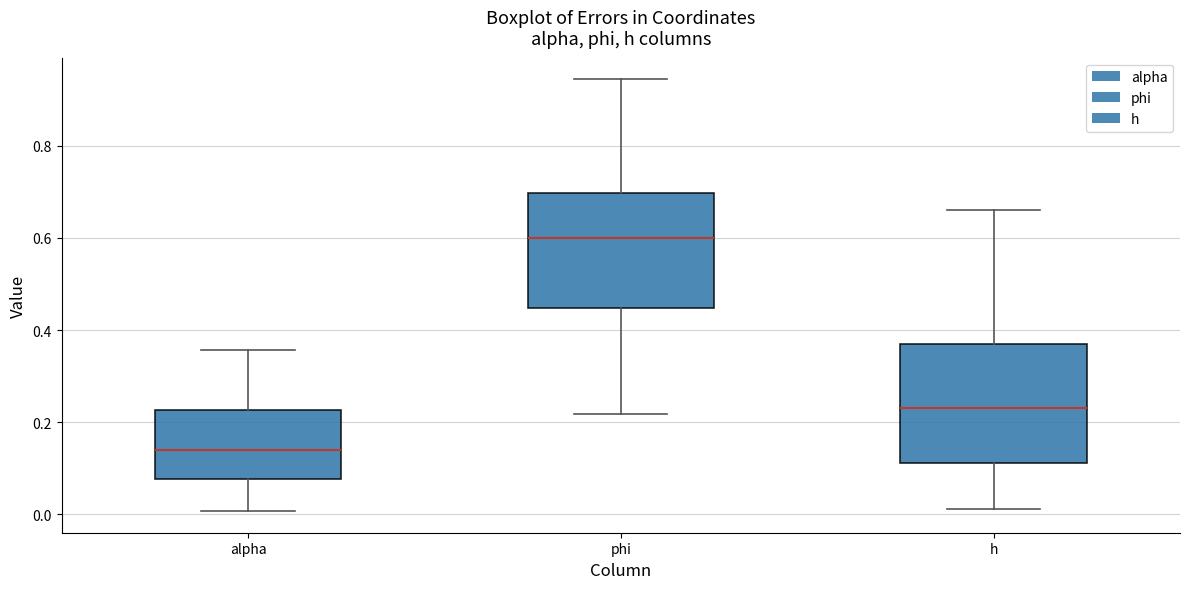

Reading left to right, transcribe this box plot: for each box, give where its median line is, the range the box spans, and where its two whiskers end, as read against the y-axis. The values are not printed on the chart, so give them approximately, as read against the axis.

alpha: median 0.14, box 0.08 to 0.22, whiskers 0.00 to 0.36
phi: median 0.60, box 0.44 to 0.70, whiskers 0.22 to 0.94
h: median 0.24, box 0.12 to 0.36, whiskers 0.02 to 0.66